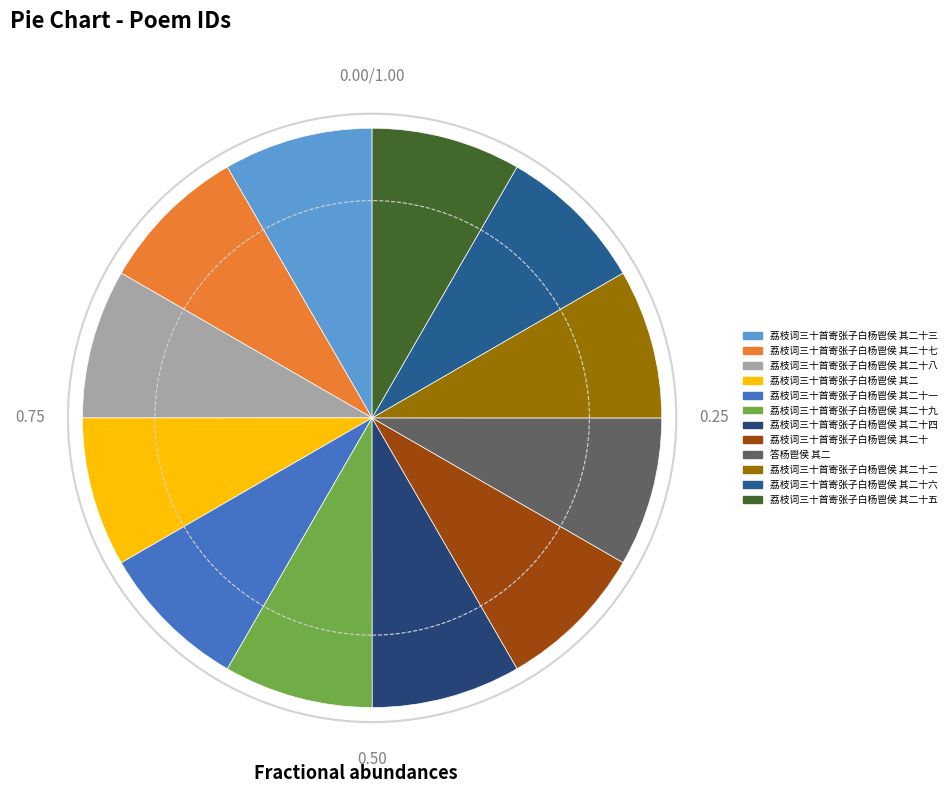

To the nearest percent, what percentage of the pie is 荔枝词三十首寄张子白杨鬯侯 其二十三?

8%